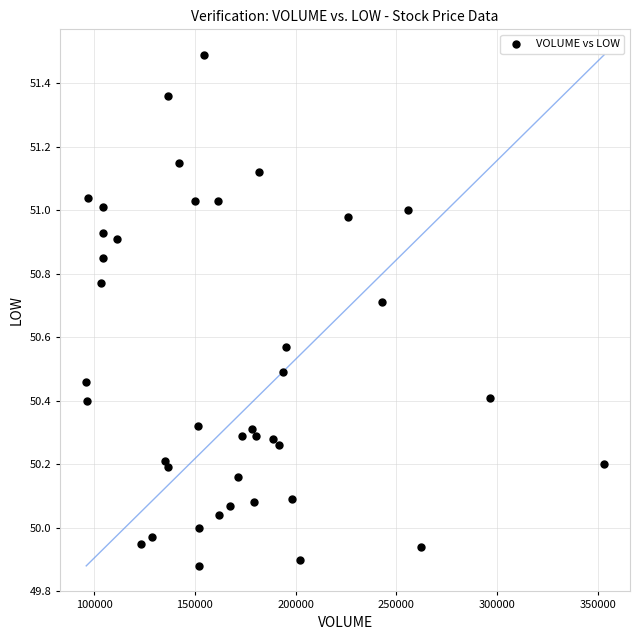

What is the range of X values (max minus min)?

256974.0